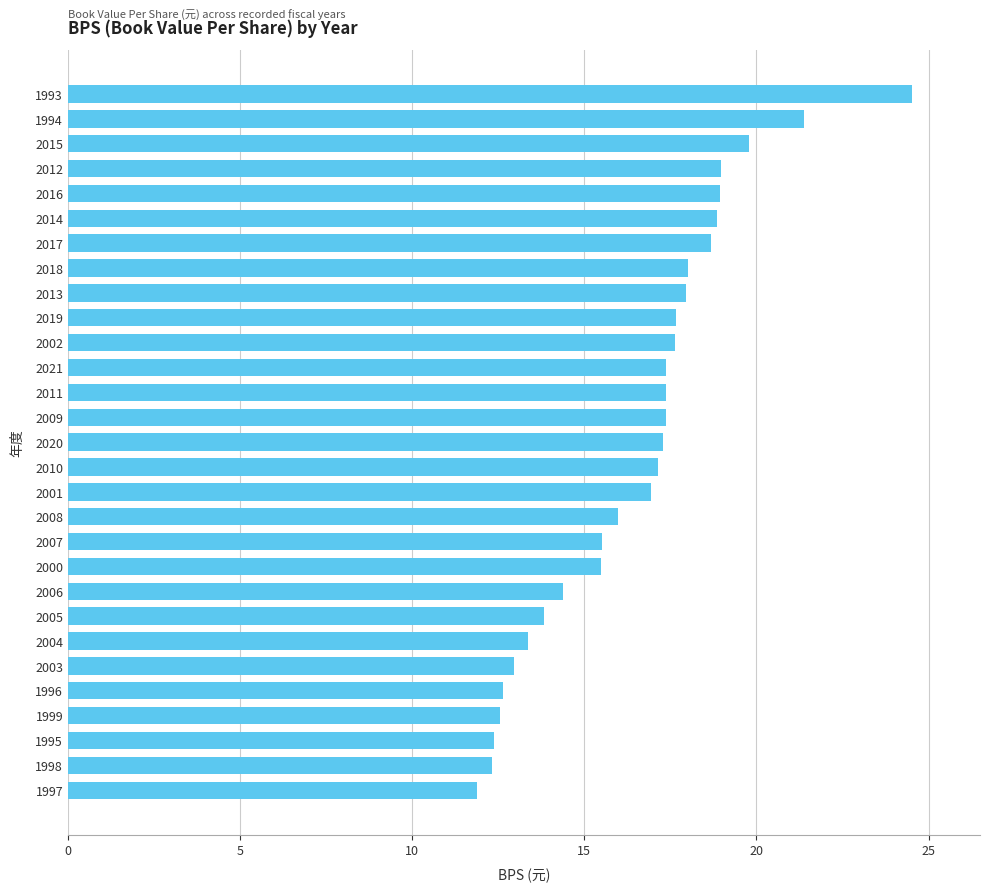

What is the value of the 24th bar from the top?

13.0